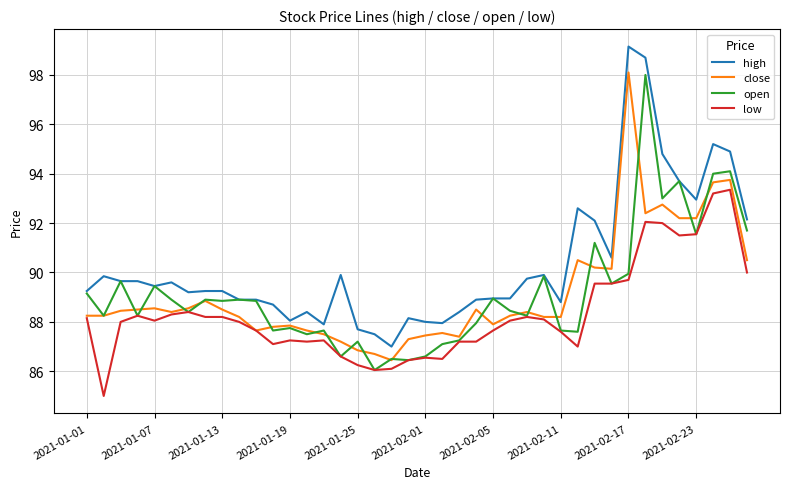

True or false: low has more than 1 points higher than both neighbors.

True